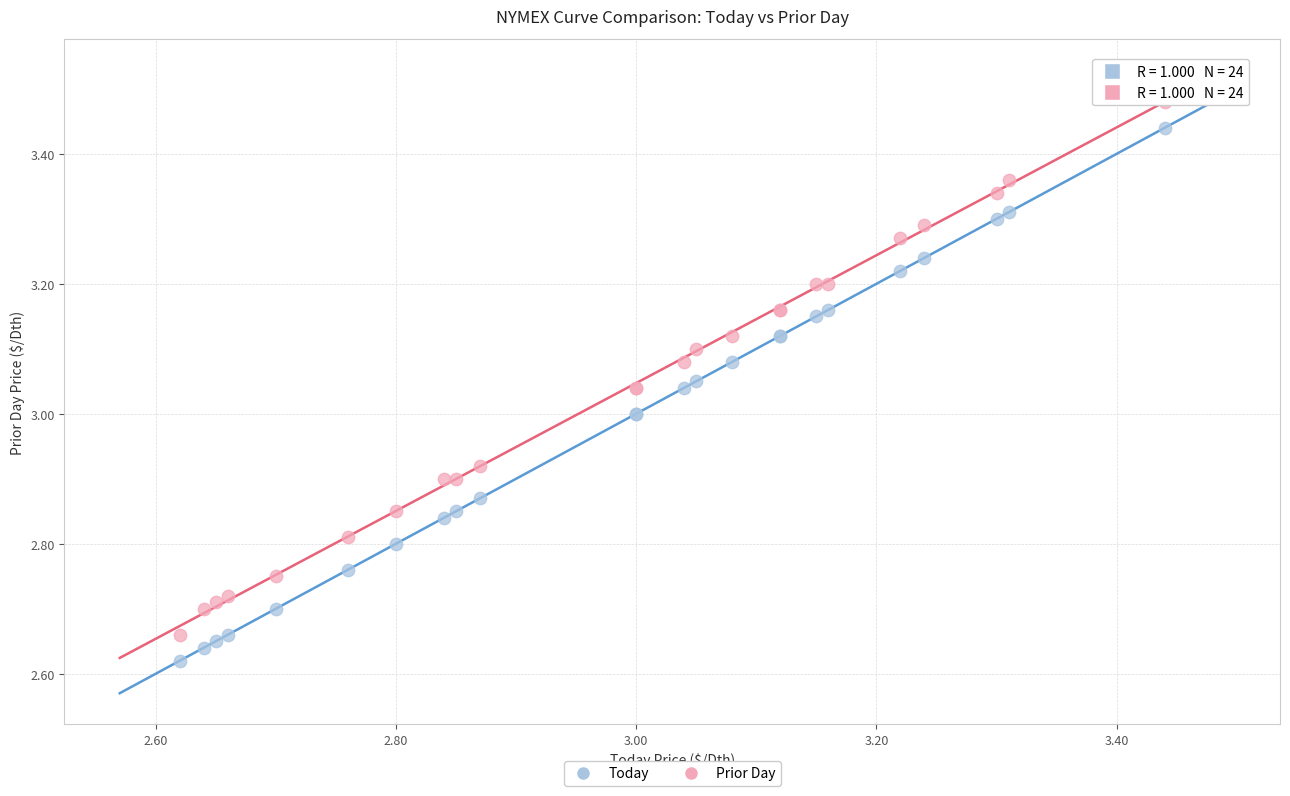

What is the X range (max minus min) for the scatter plot?

0.8